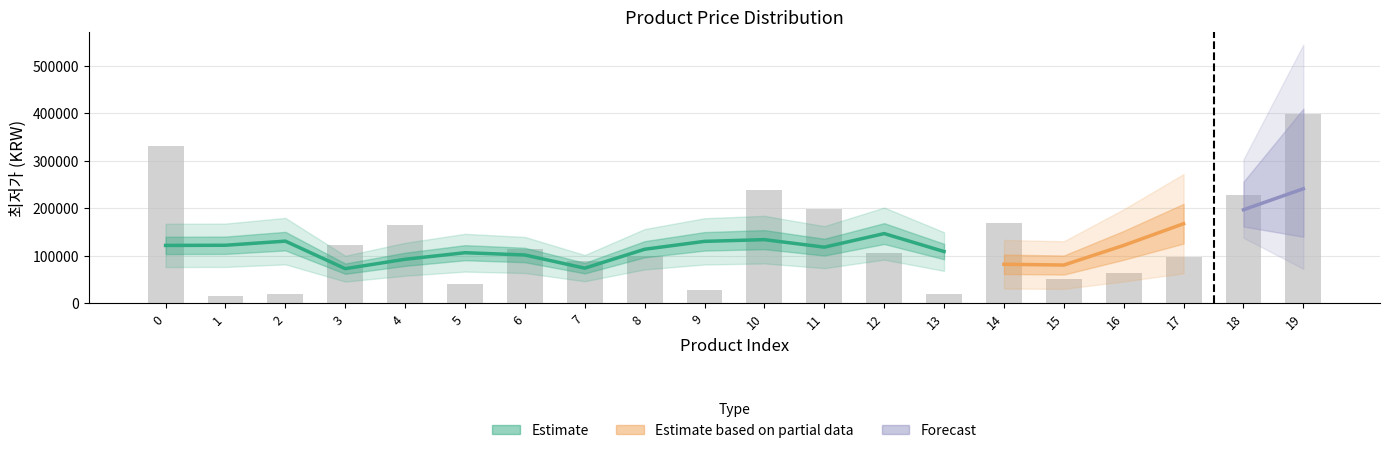

What is the difference between the maximum and minimum values?

382100